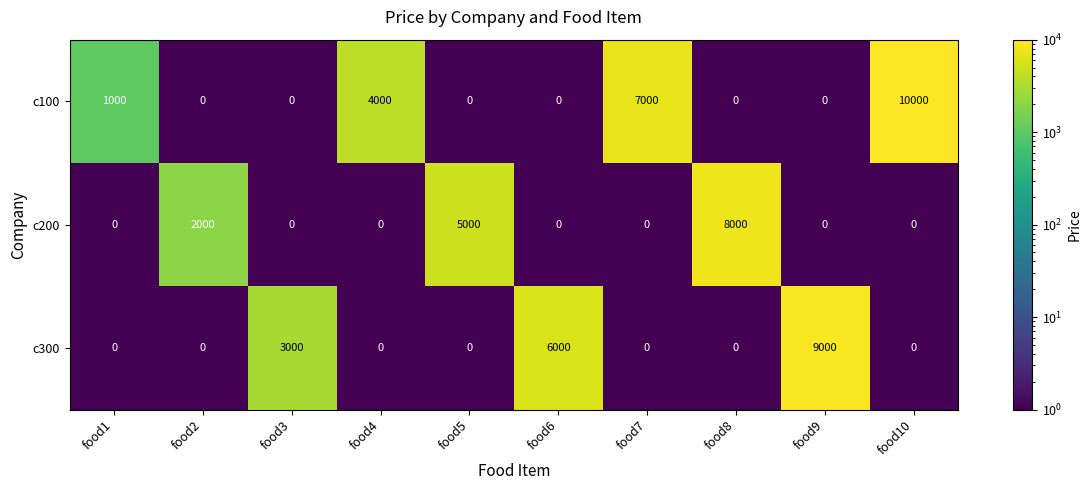

What is the difference between the maximum and minimum values in the c200 series?

8000